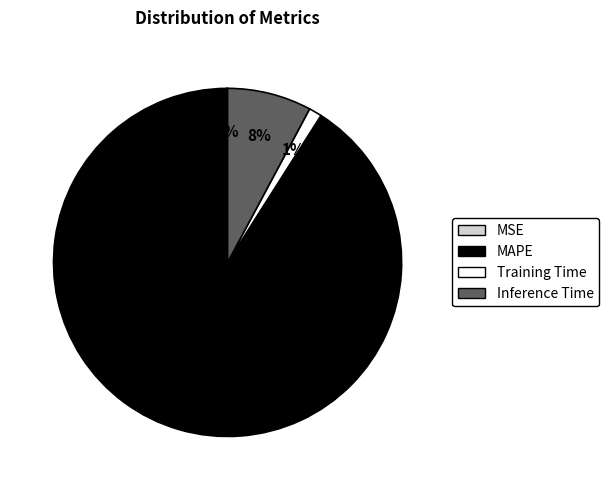

To the nearest percent, what is the difference between the largest and smallest slice percentages?

91%